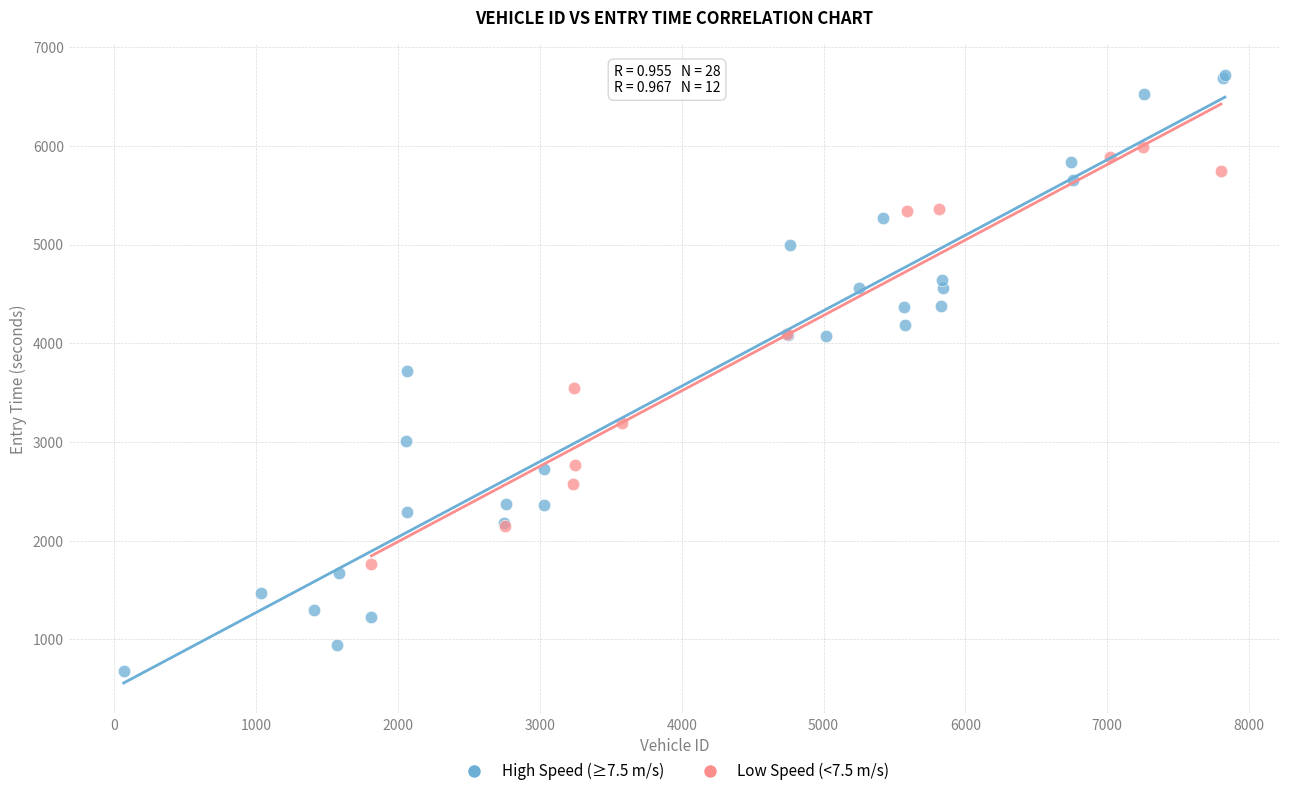

Which series has the widest spread of Y values?

High Speed (≥7.5 m/s)